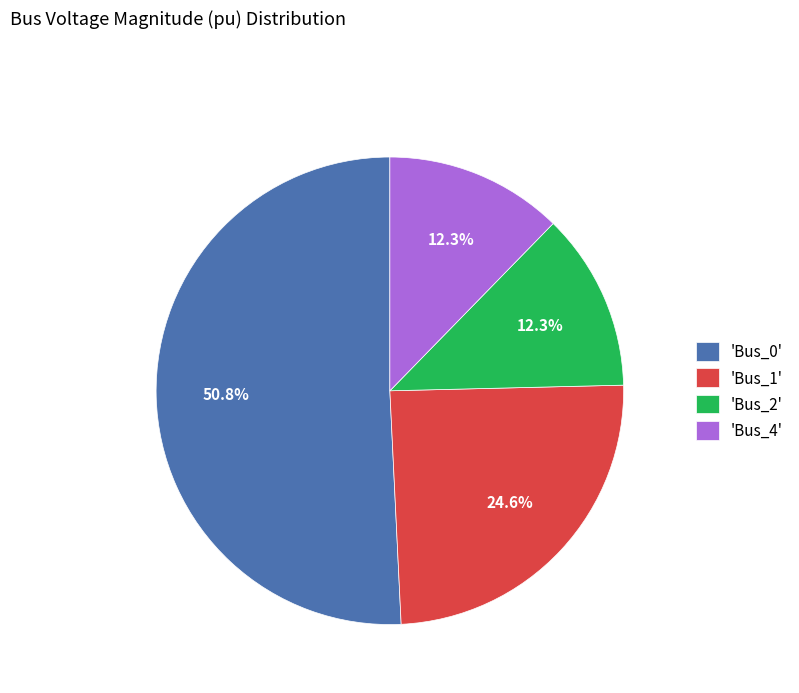

What is the largest slice in the pie chart?

'Bus_0'